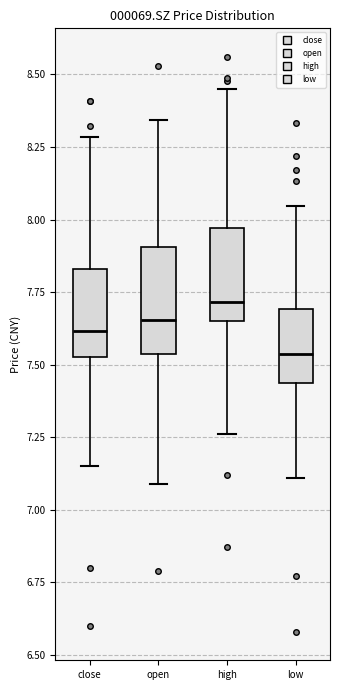

Reading left to right, transcribe this box plot: for each box, give where its median line is, the range the box spans, and where its two whiskers end, as read against the y-axis. The values are not printed on the chart, so give them approximately, as read against the axis.

close: median 7.60, box 7.55 to 7.85, whiskers 7.15 to 8.30
open: median 7.65, box 7.55 to 7.90, whiskers 7.10 to 8.35
high: median 7.70, box 7.65 to 7.95, whiskers 7.25 to 8.45
low: median 7.55, box 7.45 to 7.70, whiskers 7.10 to 8.05